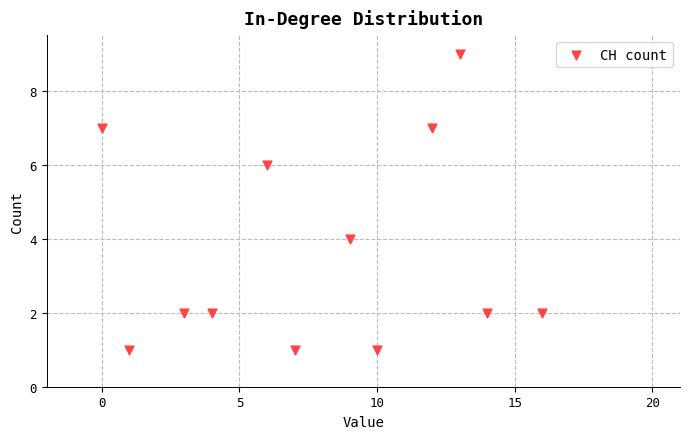

What is the range of X values (max minus min)?

16